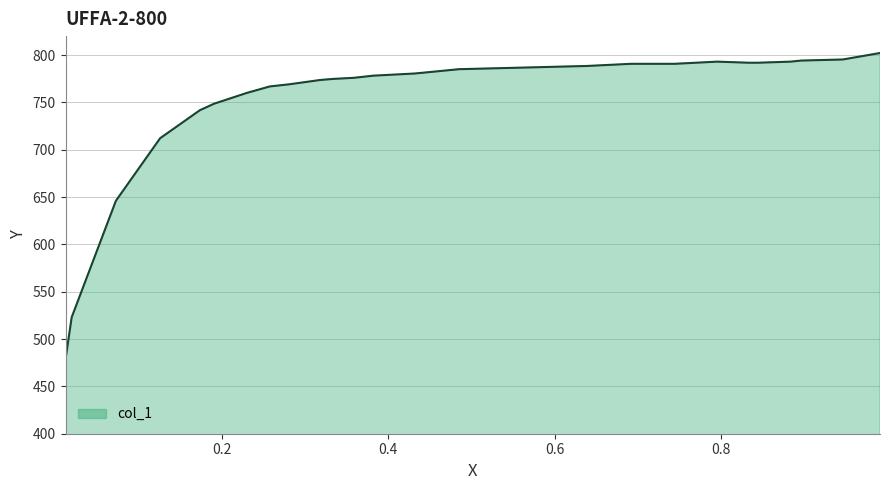

Is it true that the value at 0.884 is 1355.5?

False